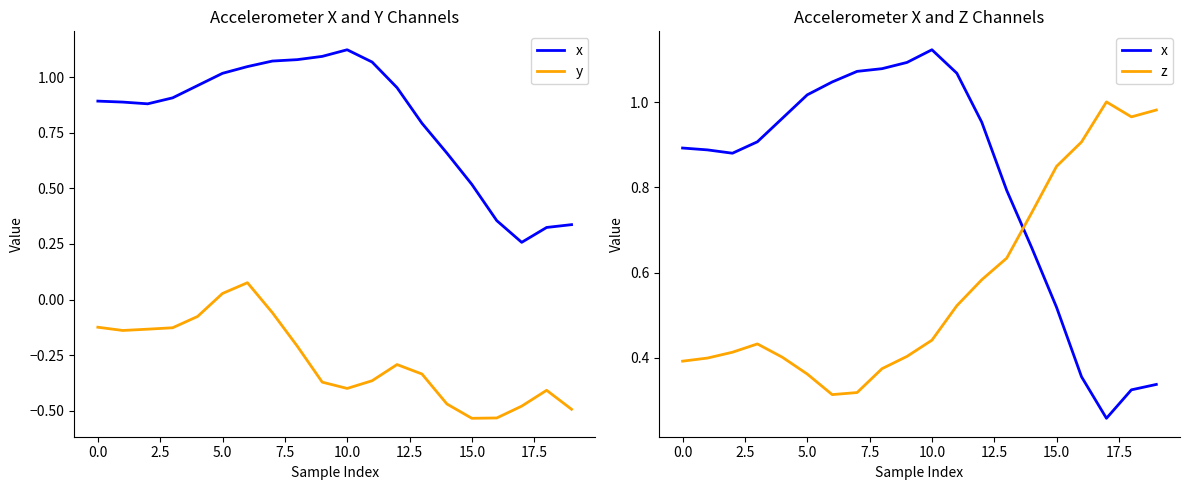

What is the label of the 6th point from the right?

14